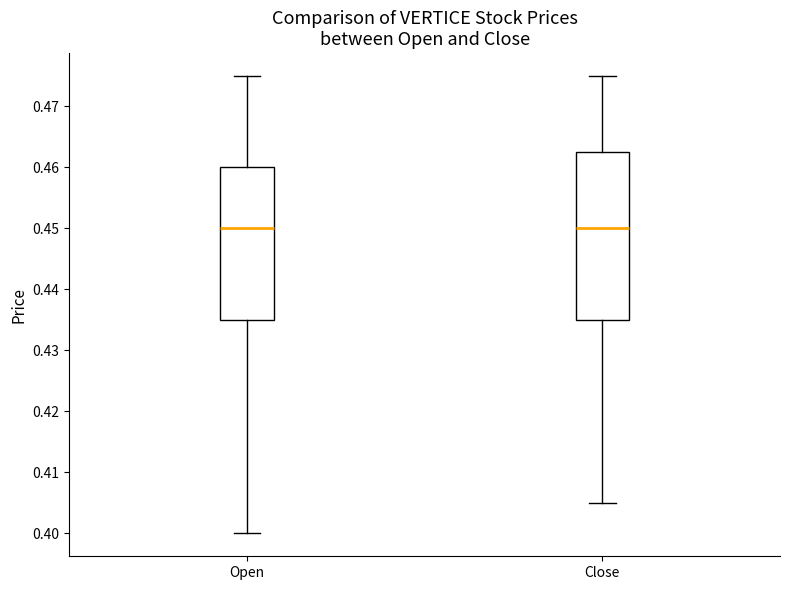

Reading left to right, read every box against the y-axis: the position of its median line, the range the box covers, and the ends of its whiskers. The values are not printed on the chart, so give them approximately, as read against the axis.

Open: median 0.450, box 0.435 to 0.460, whiskers 0.400 to 0.475
Close: median 0.450, box 0.435 to 0.463, whiskers 0.405 to 0.475